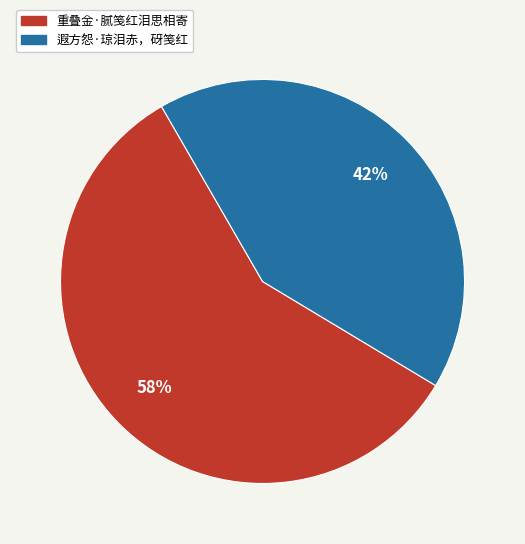

Approximately how many times larger is the value at 遐方怨·琼泪赤，砑笺红 compared to 重叠金·腻笺红泪思相寄?

0.7